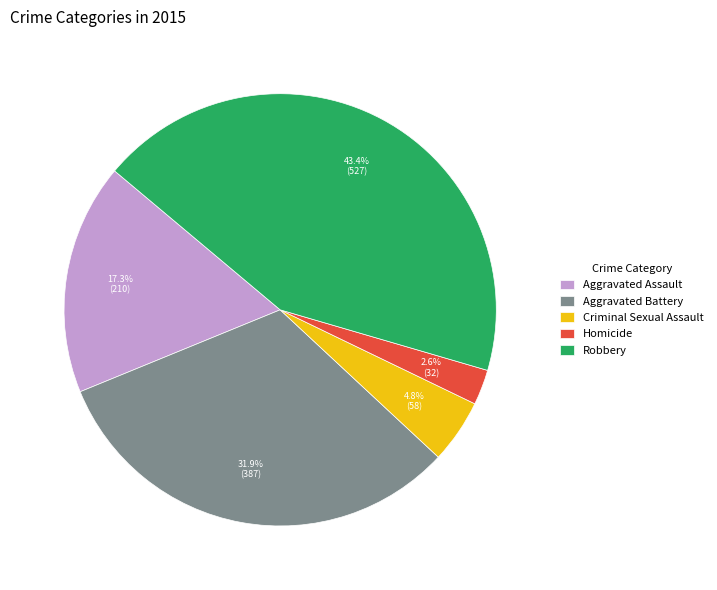

Is the sum of Criminal Sexual Assault and Robbery greater than half?

No